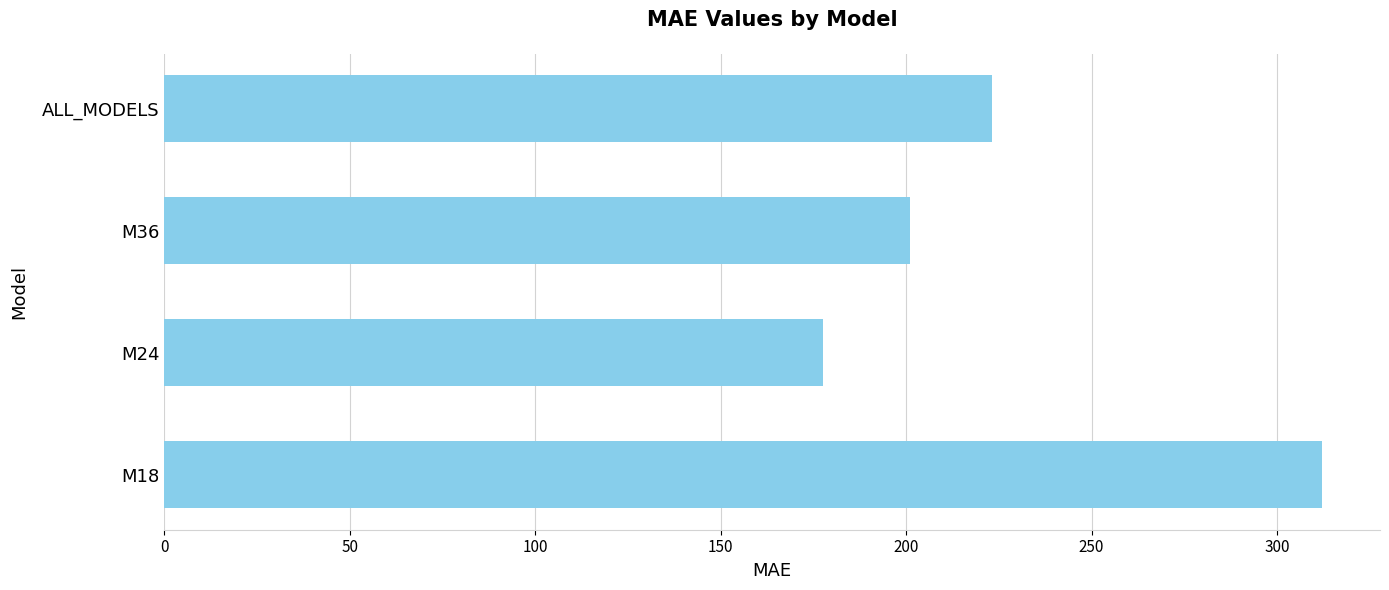

What is the minimum value shown in the chart?

177.7